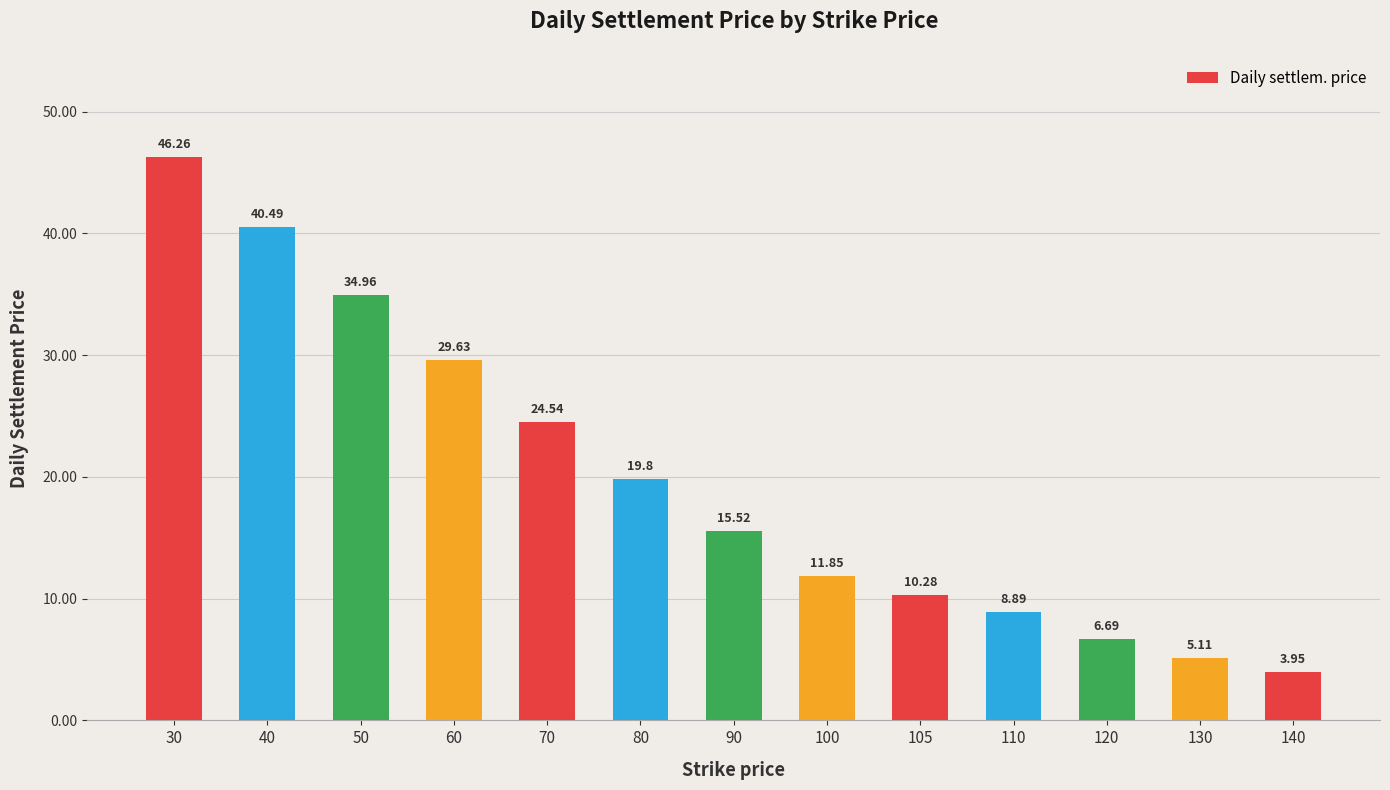

Rank the categories by value from lowest to highest.

140, 130, 120, 110, 105, 100, 90, 80, 70, 60, 50, 40, 30